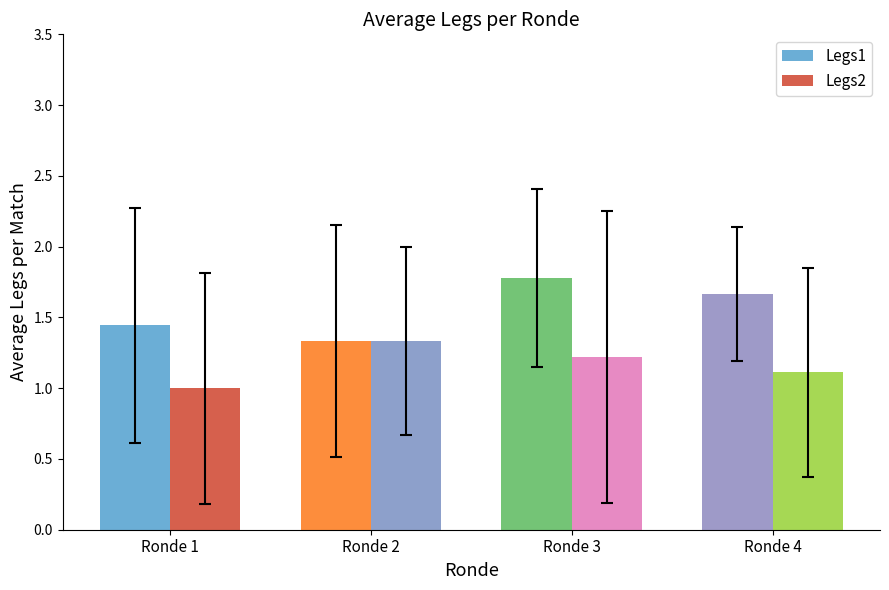

Count the Legs1 values in the range 1 to 2.

4